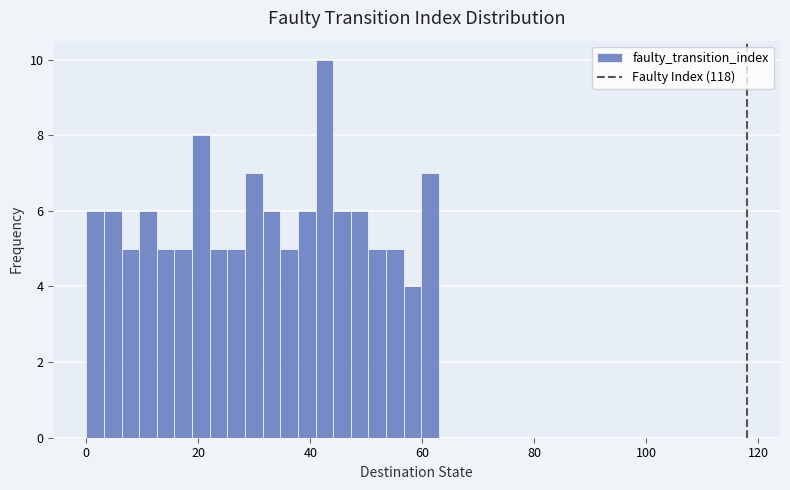

Read against the x-axis, roughly where is the centre of the tallest bar?

42